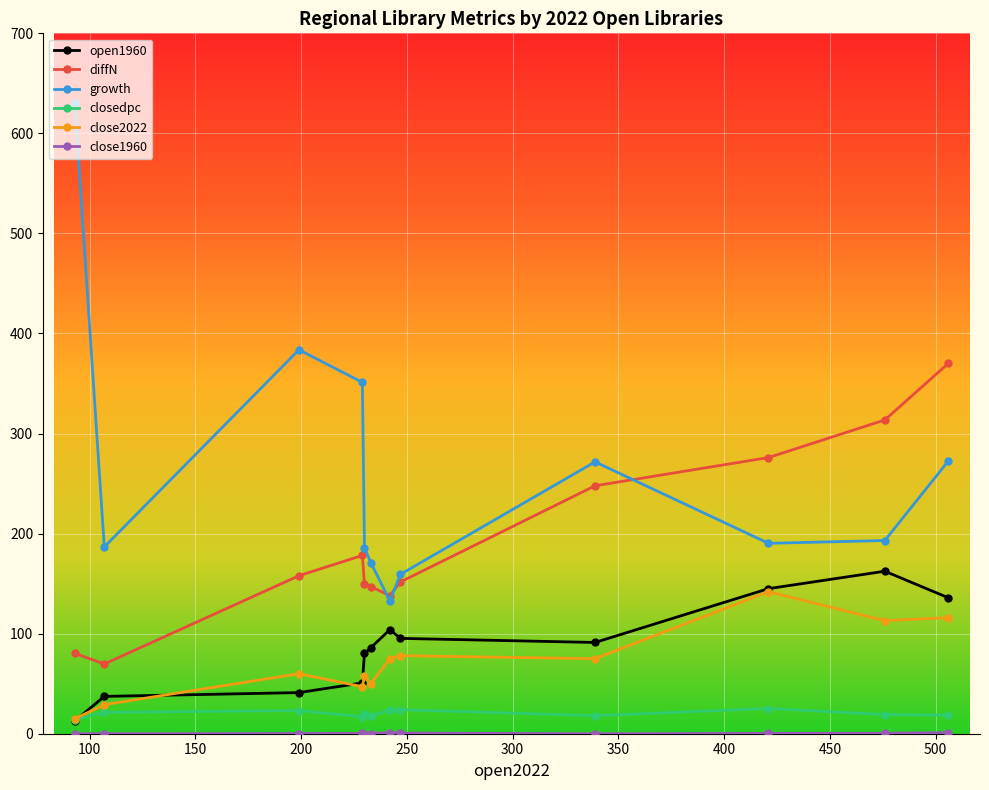

What is the average value of the diffN series?

190.0